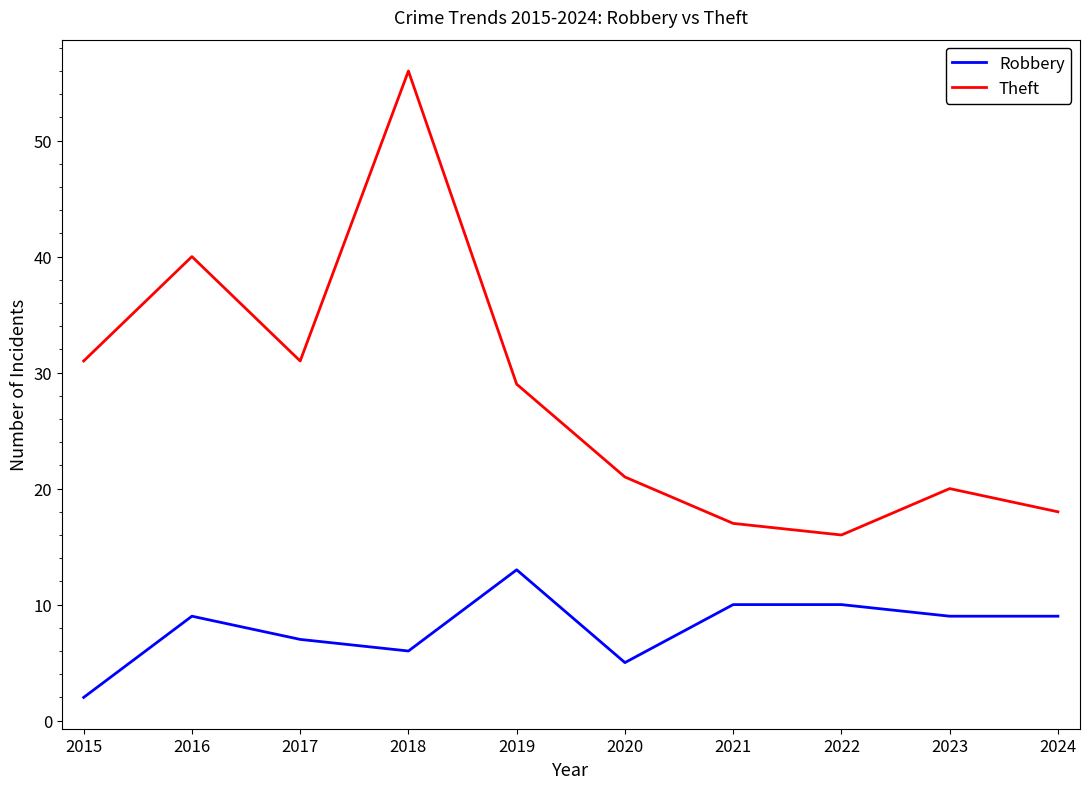

What is the smallest value displayed?

2